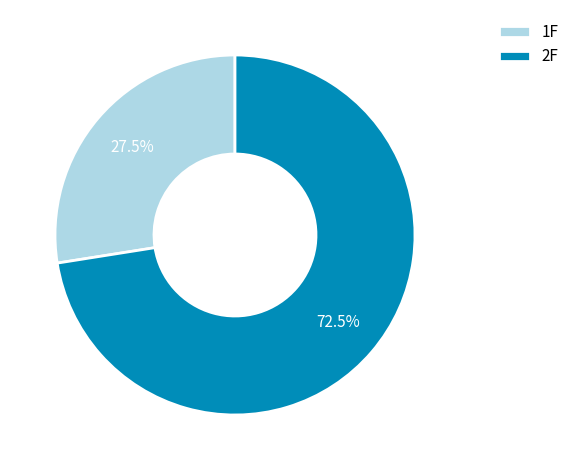

Rank the categories by value from highest to lowest.

2F, 1F